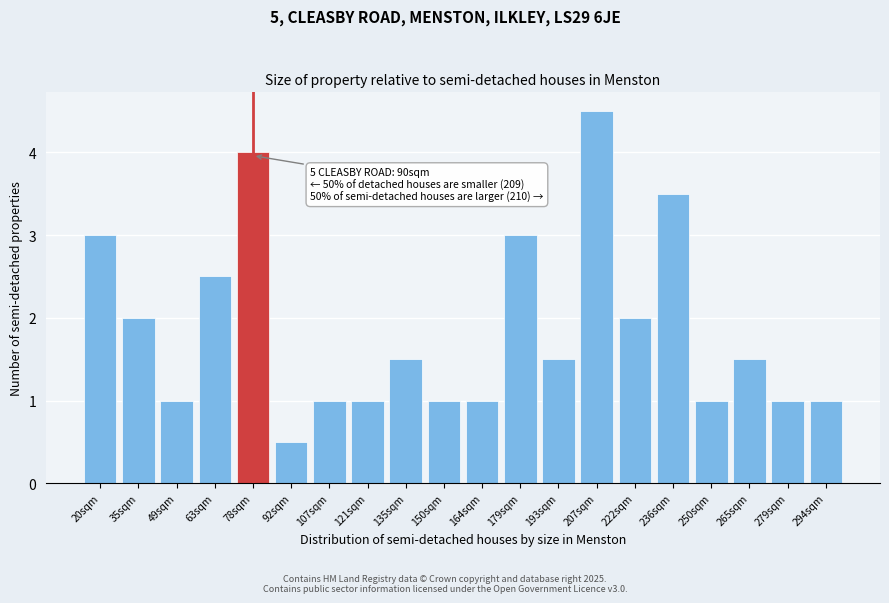

Reading right to left, what are all the values shown in this chart?

1.0	1.0	1.5	1.0	3.5	2.0	4.5	1.5	3.0	1.0	1.0	1.5	1.0	1.0	0.5	4.0	2.5	1.0	2.0	3.0